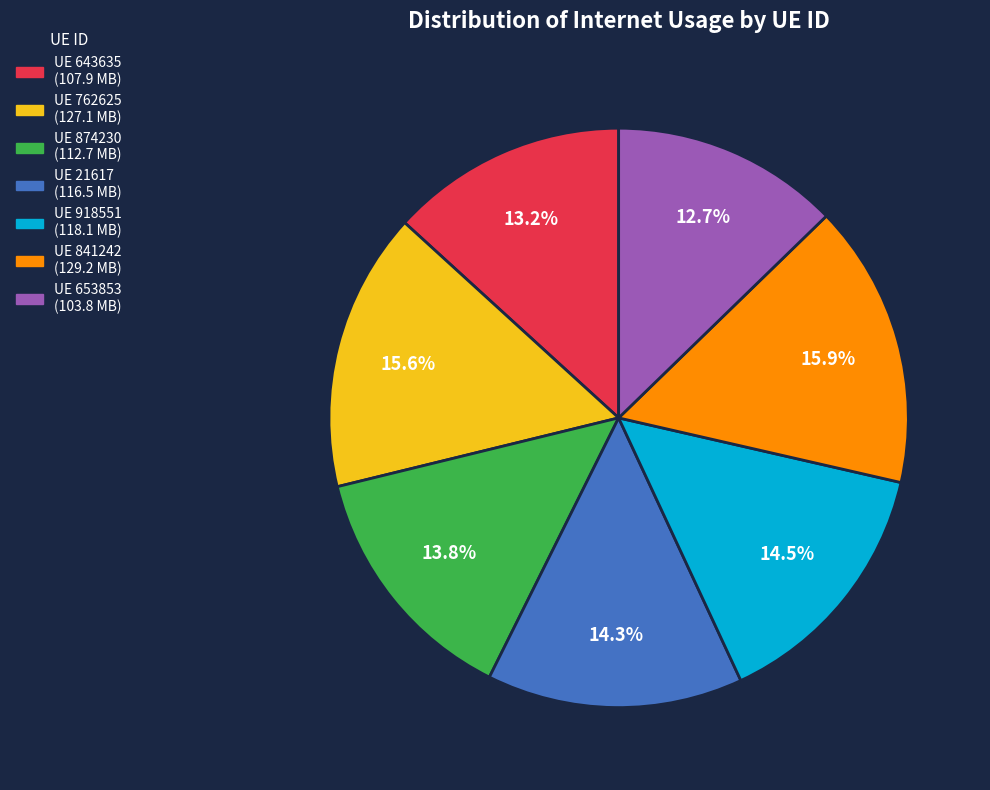

Is there a majority slice in this chart?

No